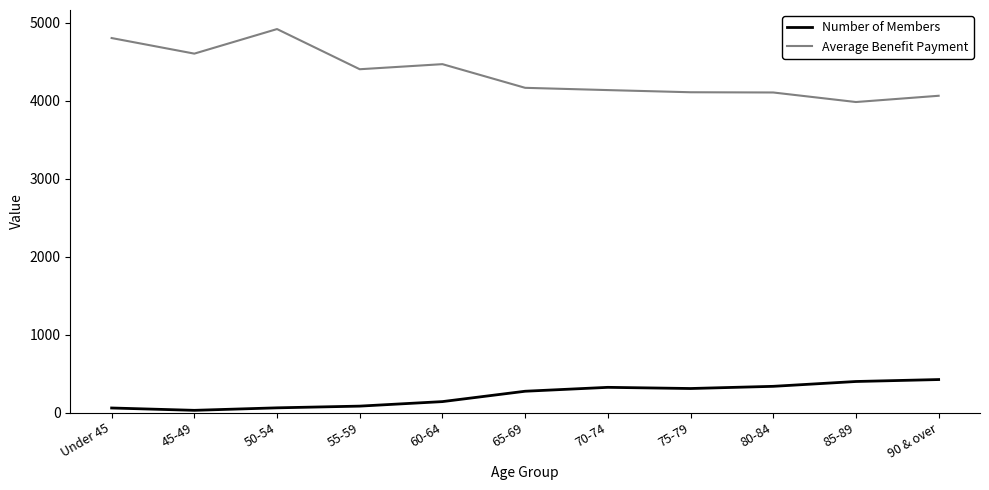

The Average Benefit Payment series shows 4806.8 at Under 45. True or false?

True